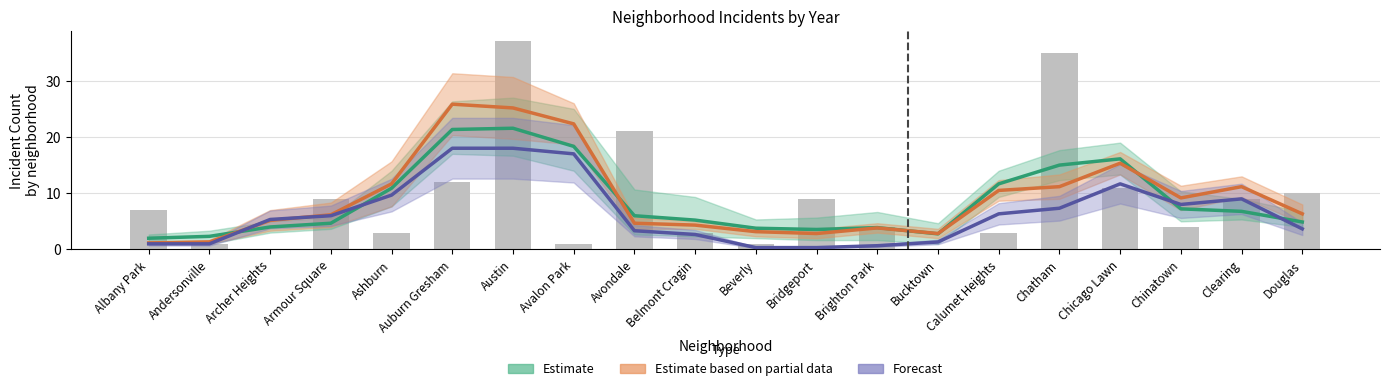

What are all the series names shown in the legend?

Estimate, Estimate based on partial data, Forecast